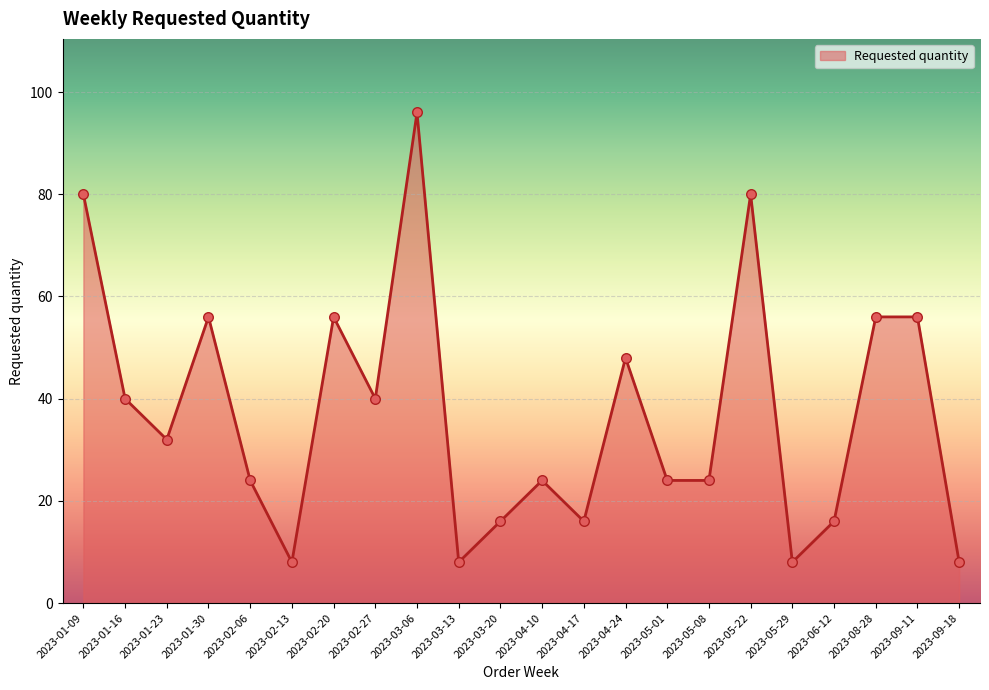

Which has a higher value, 2023-01-30 or 2023-02-27?

2023-01-30